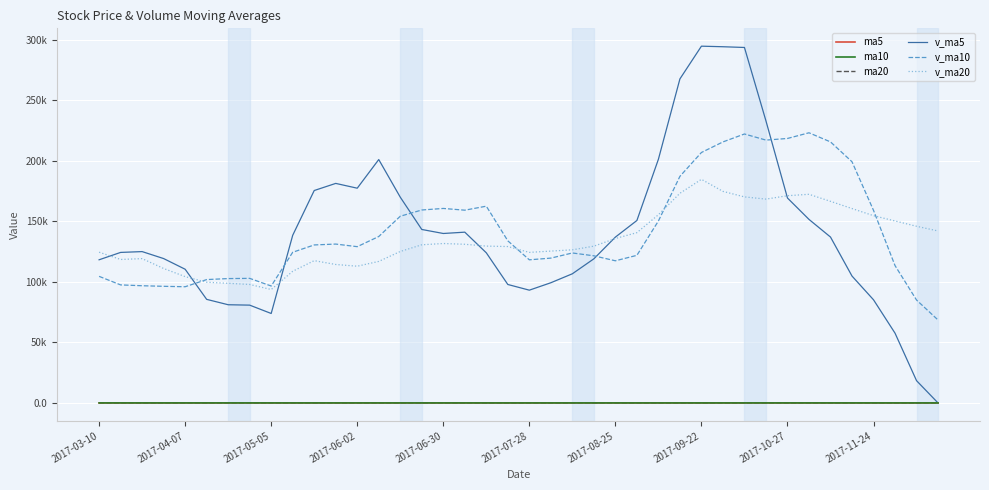

What is the value of the ma20 point at the 38th from the left?

36.6